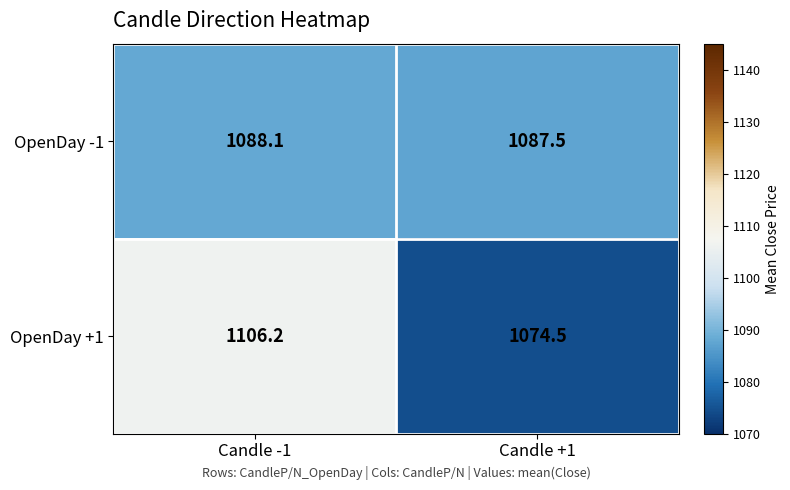

Reading left to right, what are all the values shown in this chart?

OpenDay -1: Candle -1=1088.1	Candle +1=1087.5
OpenDay +1: Candle -1=1106.2	Candle +1=1074.5